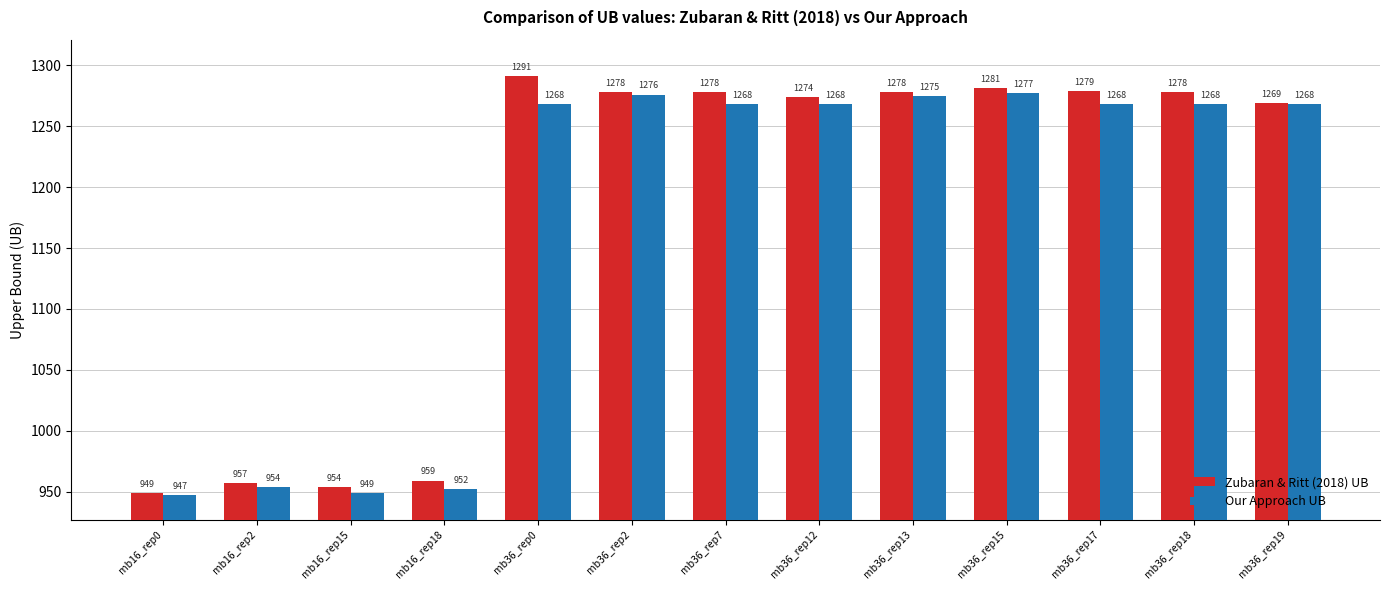

Rank the series by their maximum value, from lowest to highest.

Our Approach UB, Zubaran & Ritt (2018) UB